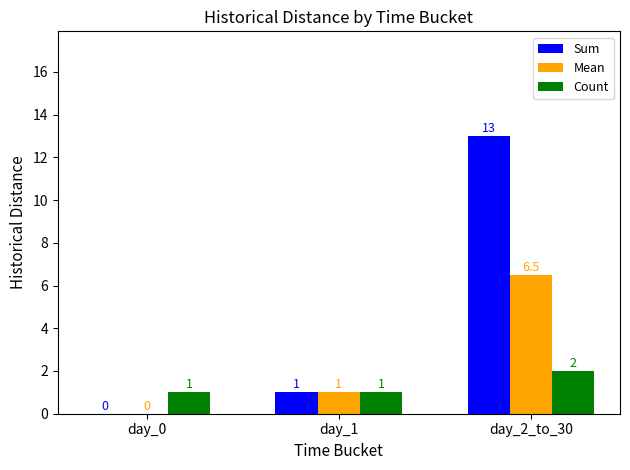

Reading left to right, extract all data points from this chart.

Sum: day_0=0.0	day_1=1.0	day_2_to_30=13.0
Mean: day_0=0.0	day_1=1.0	day_2_to_30=6.5
Count: day_0=1.0	day_1=1.0	day_2_to_30=2.0